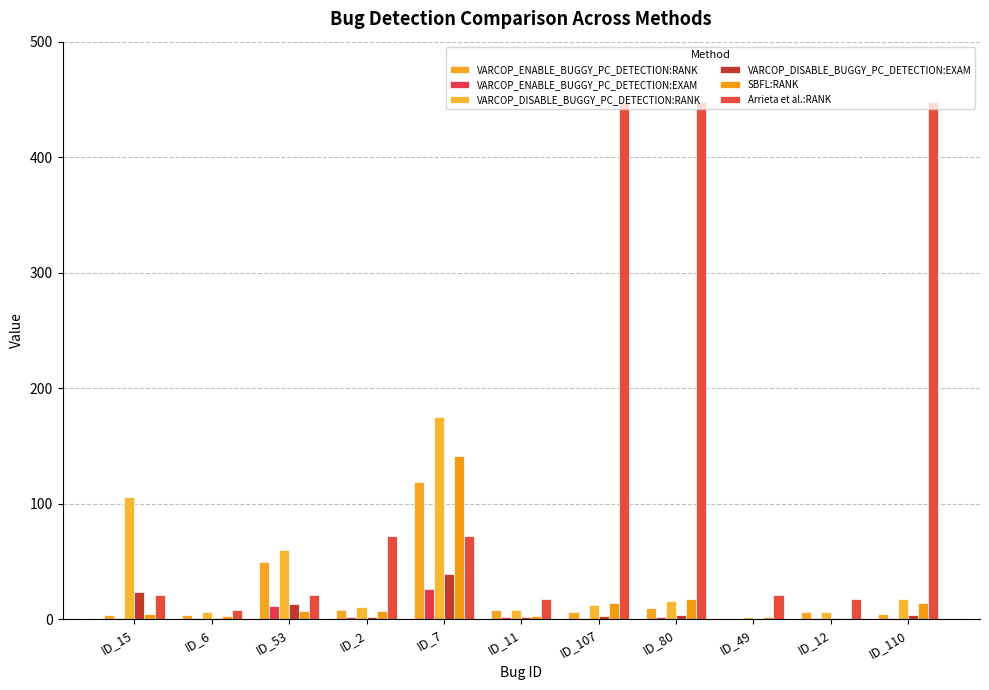

Is the value of VARCOP_ENABLE_BUGGY_PC_DETECTION:EXAM at ID_110 greater than the value of VARCOP_DISABLE_BUGGY_PC_DETECTION:EXAM at ID_49?

Yes